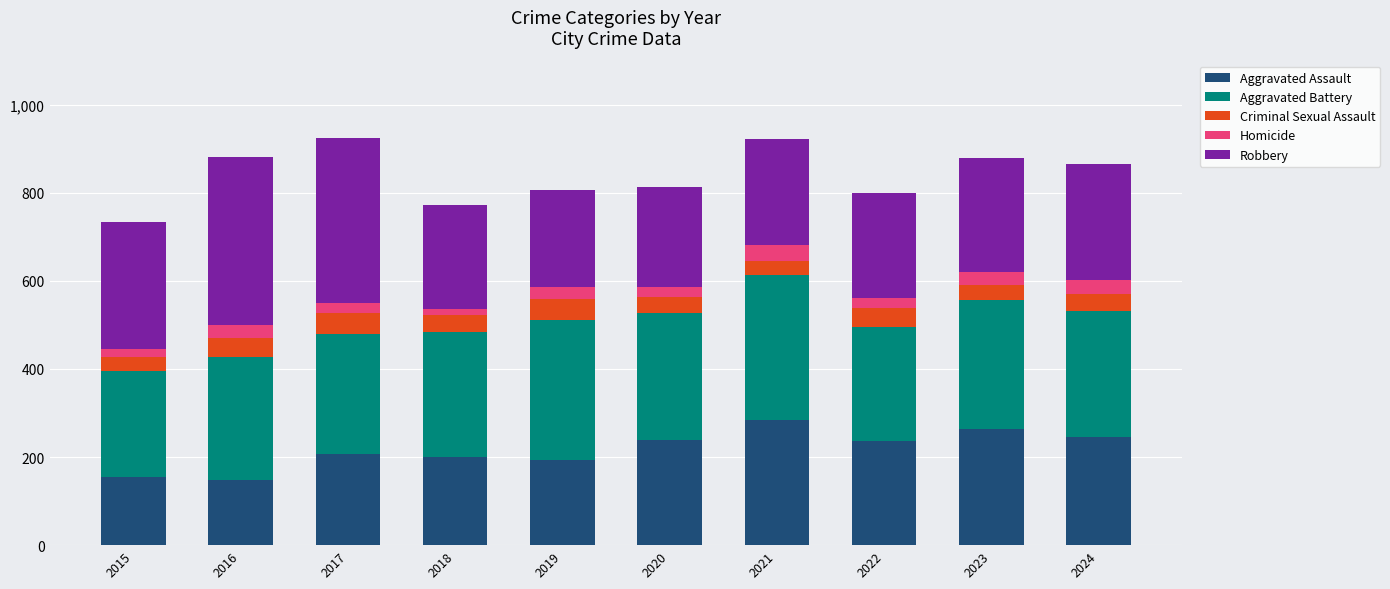

Is it true that Aggravated Assault equals 284 at 2021?

True